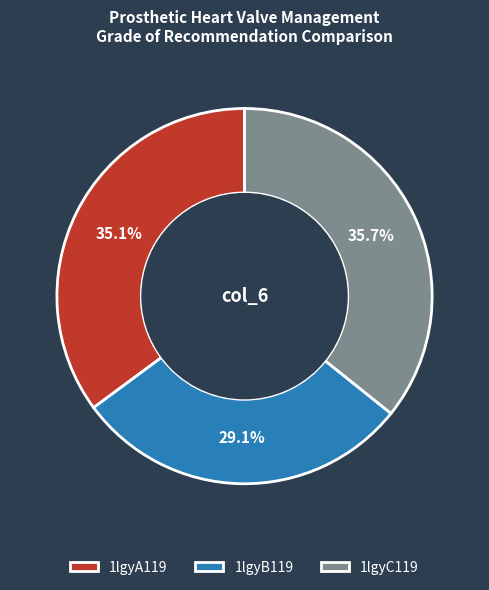

To the nearest percent, what is the difference between the largest and smallest slice percentages?

7%